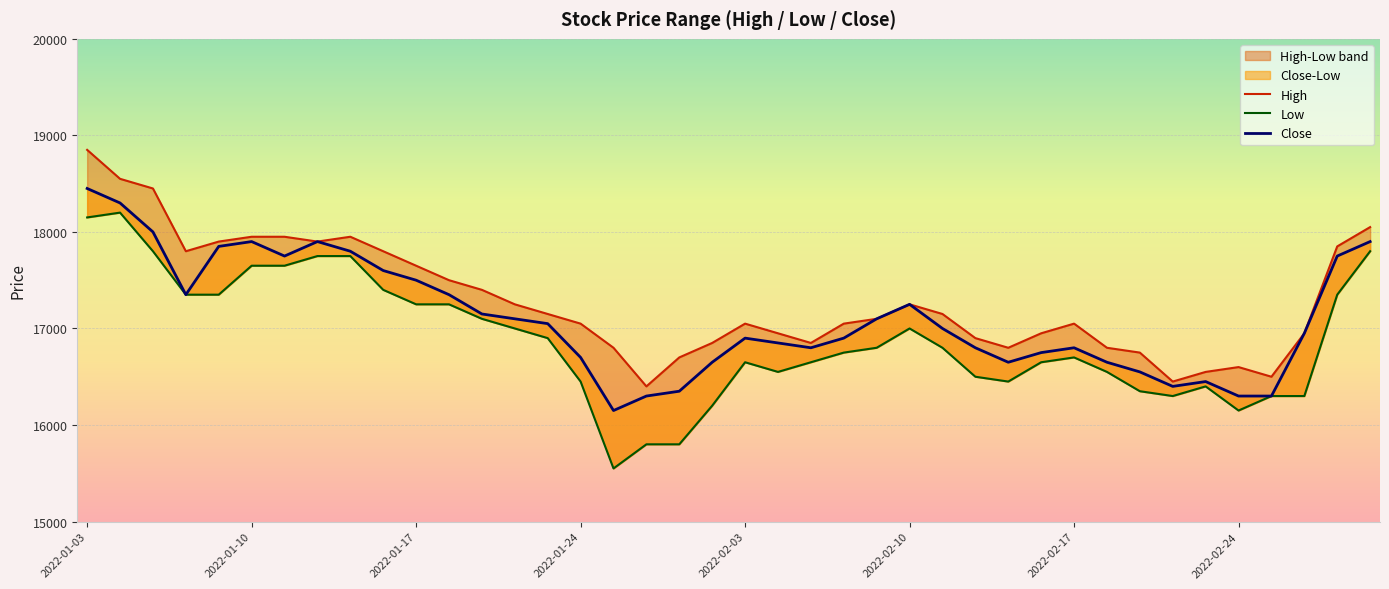

At which category is the sum across all series the highest?

2022-01-03